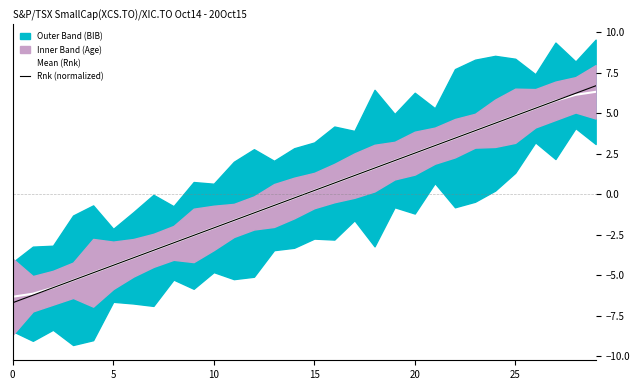

Is it true that Rnk (normalized) equals 3.8 at 20?

False